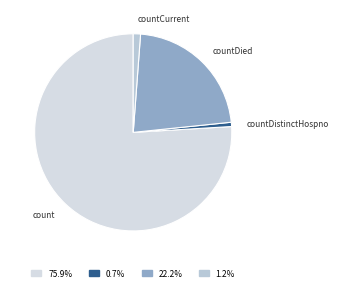

Do countCurrent and countDied together represent more than half of the pie?

No